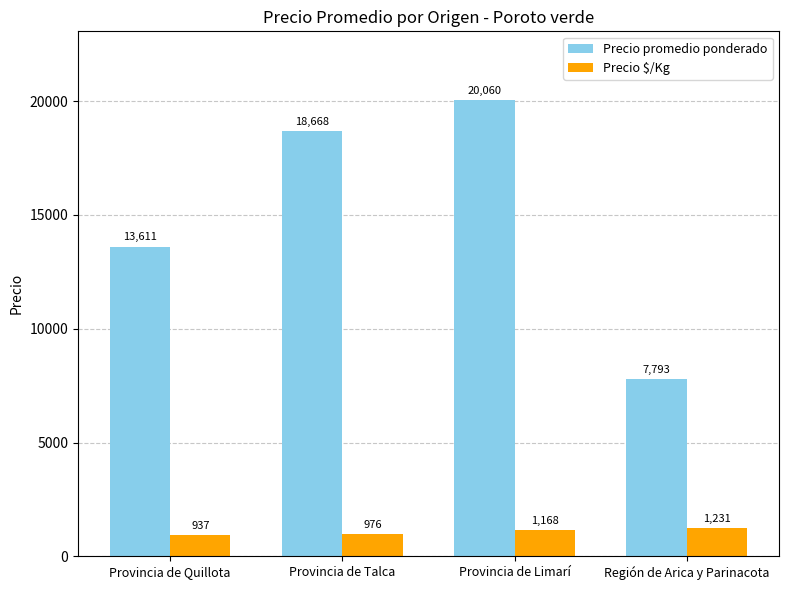

At how many categories does at least one series exceed 19305?

1